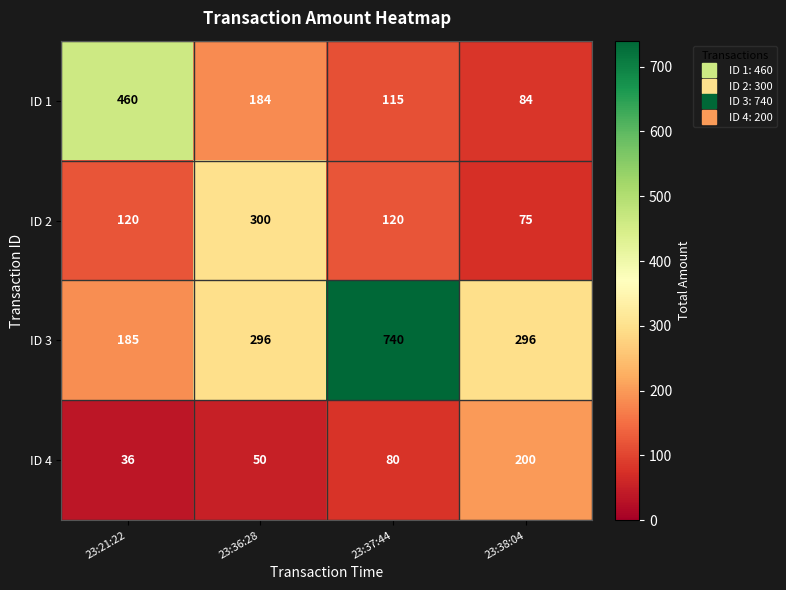

What is the difference between the ID 4 values at 23:38:04 and 23:36:28?

150